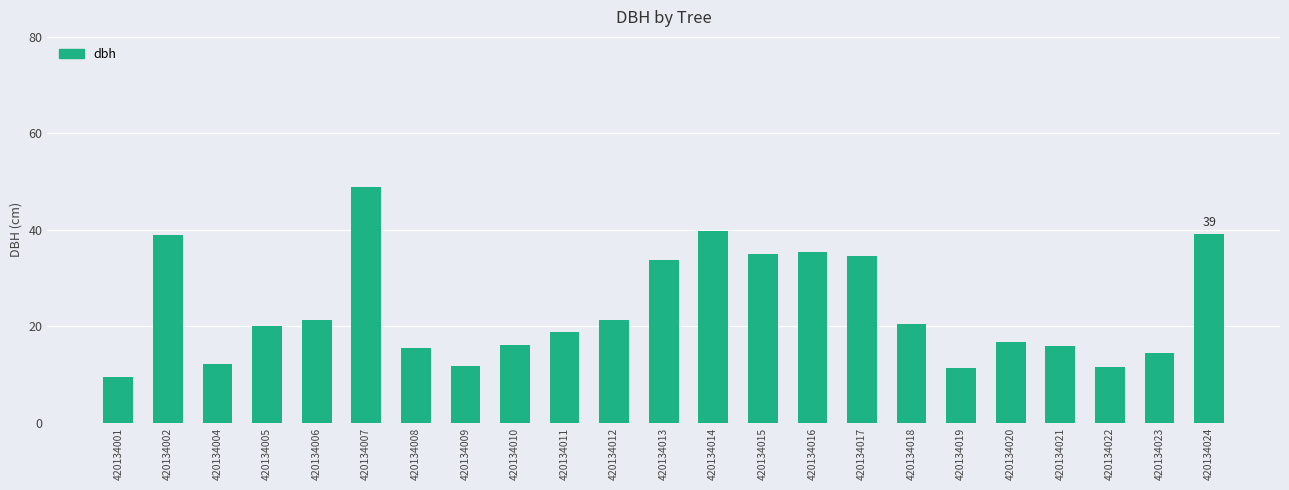

What is the value of the 6th bar from the left?

48.9